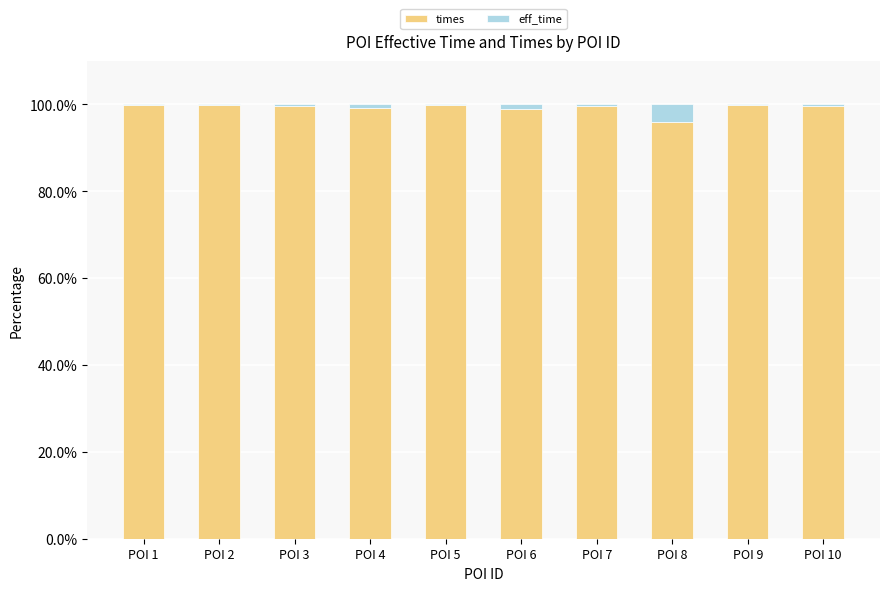

What is the total value across all series at POI 8?

100.0